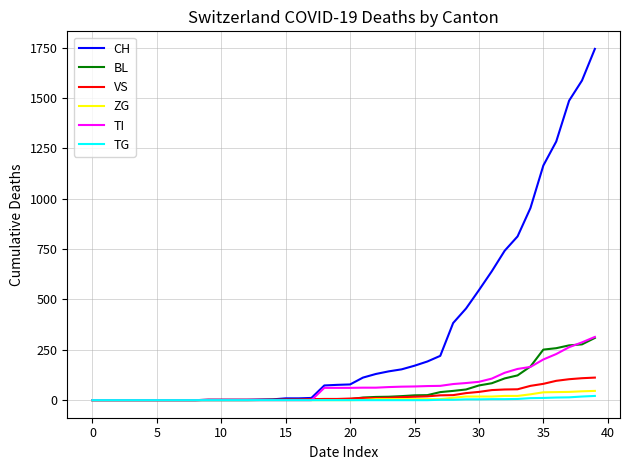

Which series has the widest spread of values?

CH